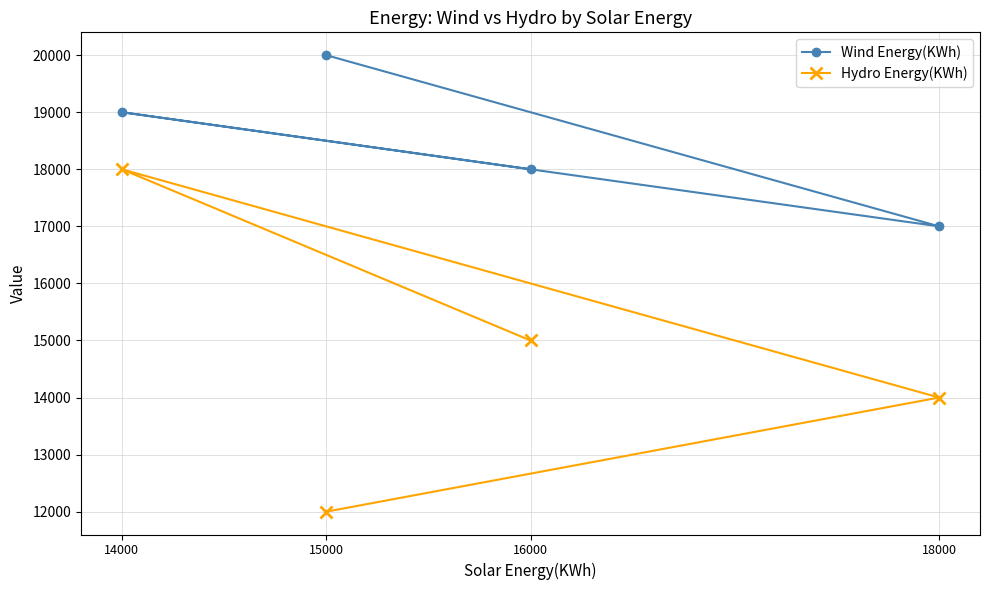

What are all the series names shown in the legend?

Wind Energy(KWh), Hydro Energy(KWh)